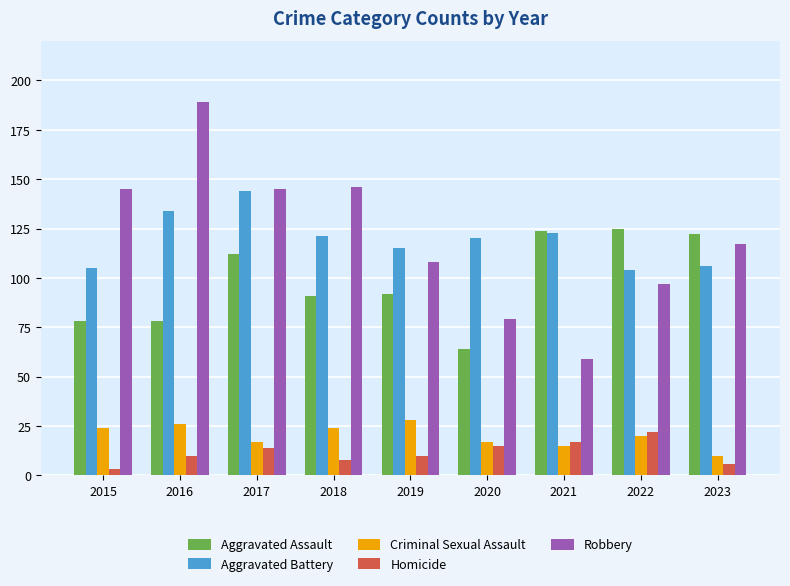

What is the difference between the second highest and minimum values in the Aggravated Assault series?

60